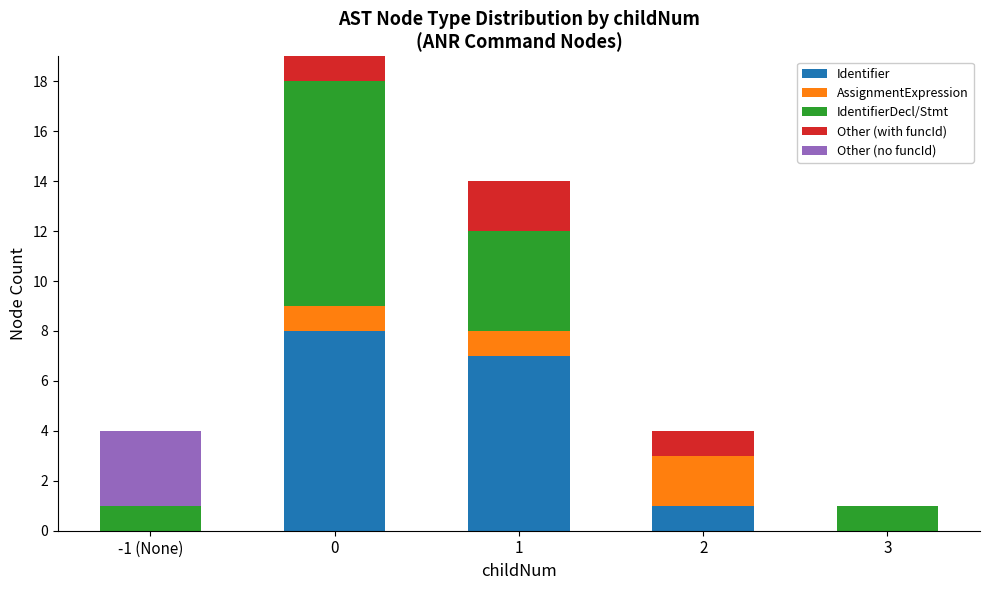

What is the maximum value for Identifier?

8